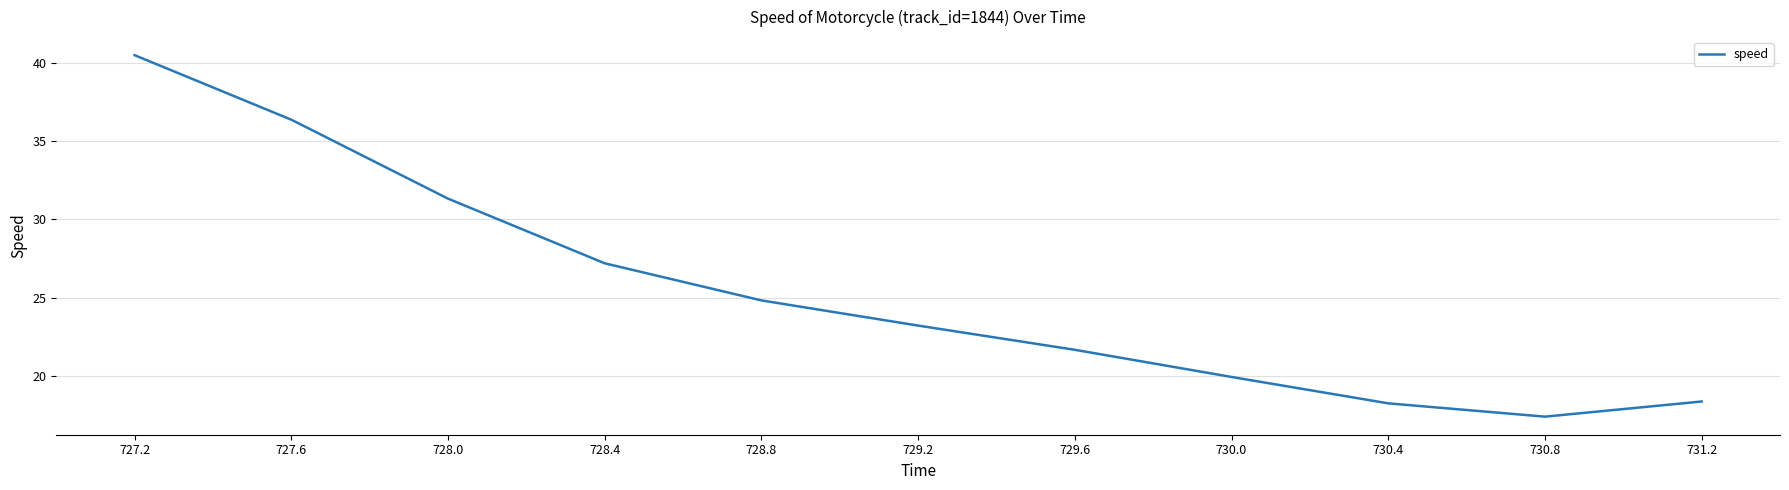

What is the difference between the maximum and minimum values?

23.1